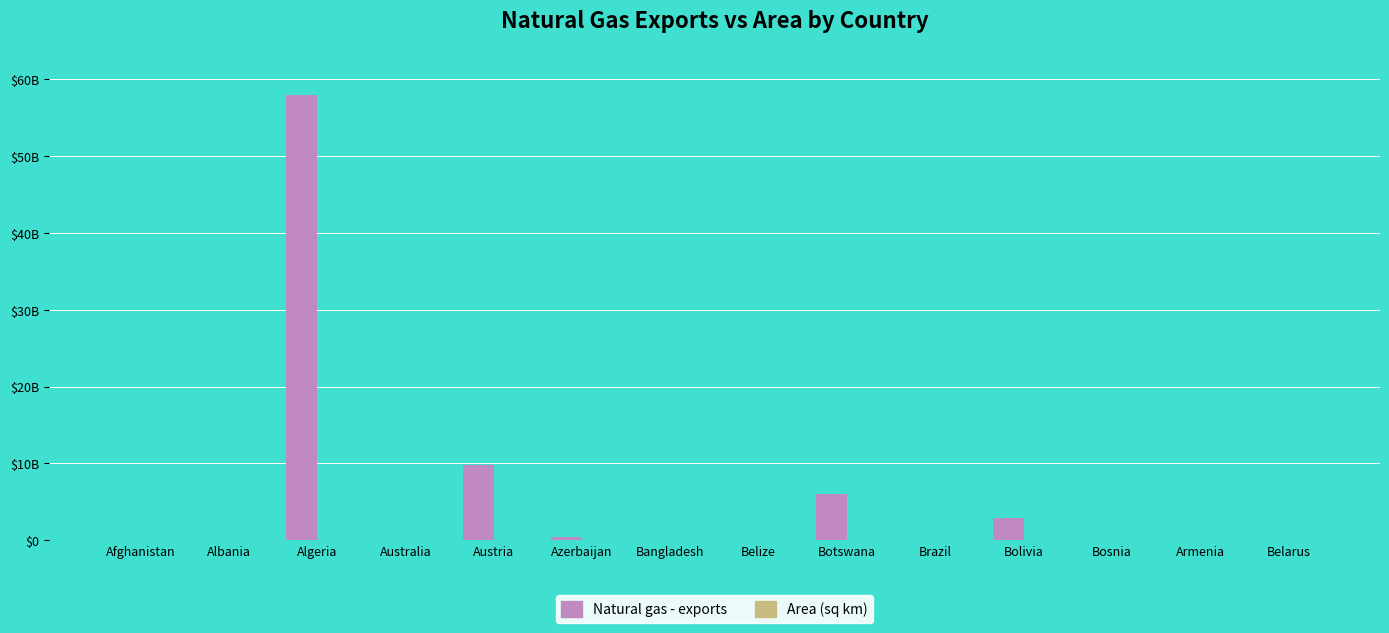

Are the bars horizontal?

No